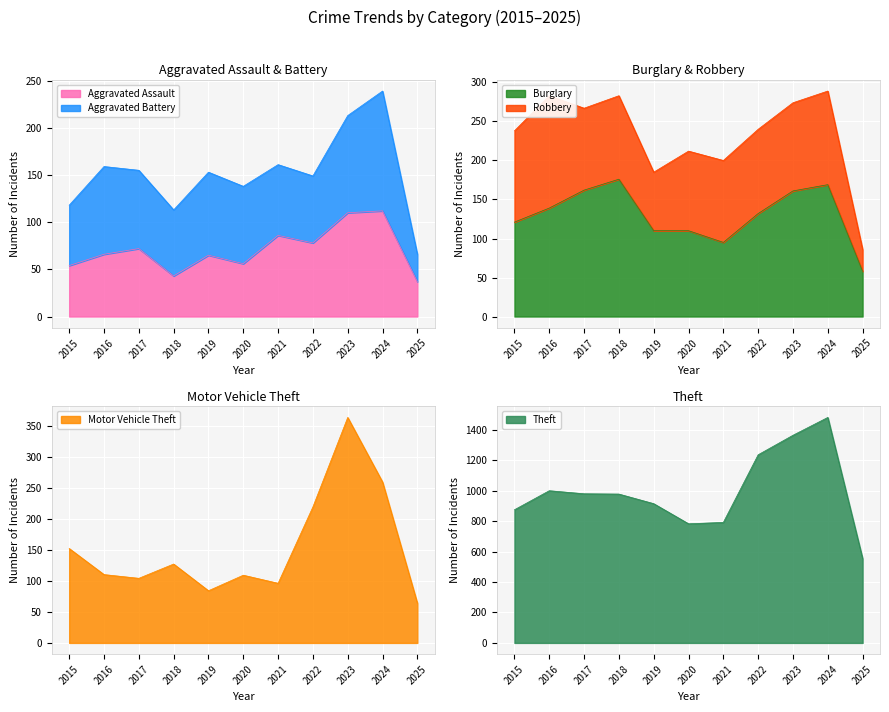

True or false: Motor Vehicle Theft and Aggravated Assault cross at least once.

False